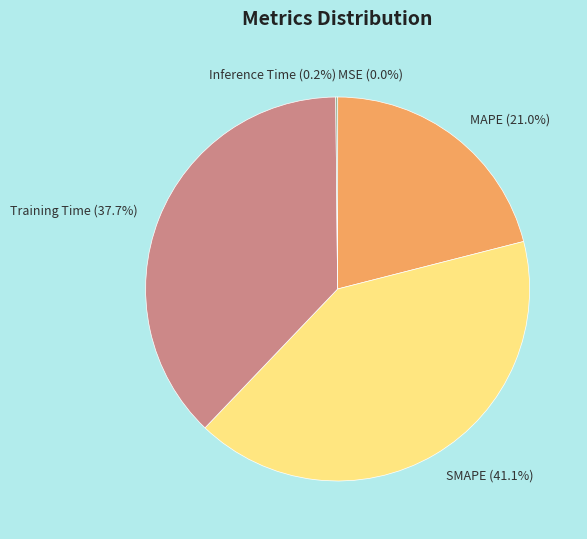

To the nearest percent, what portion does Training Time represent?

38%